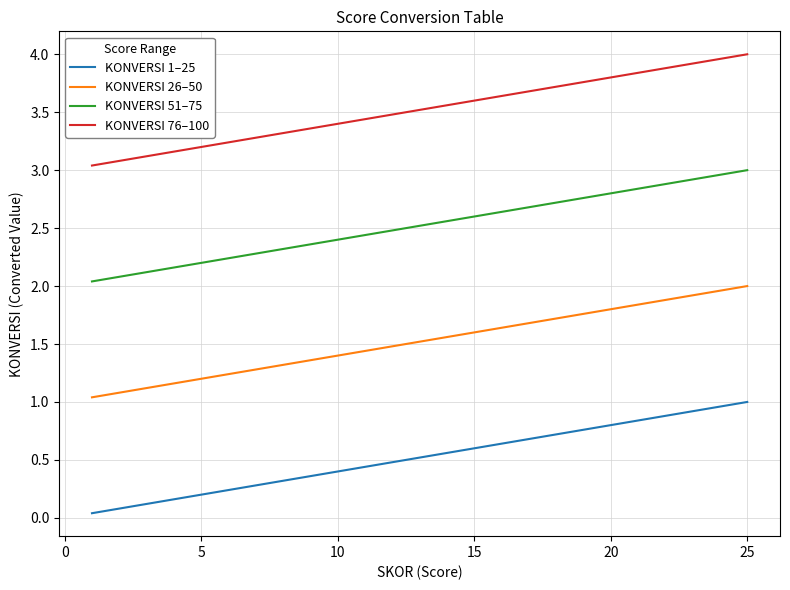

True or false: KONVERSI 1–25 and KONVERSI 26–50 cross at least once.

False